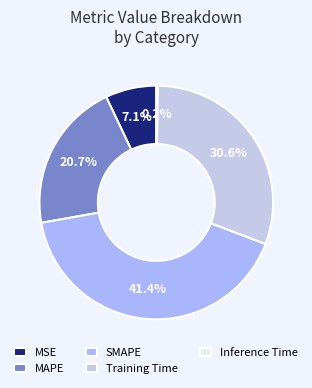

Count the number of slices in the pie.

5